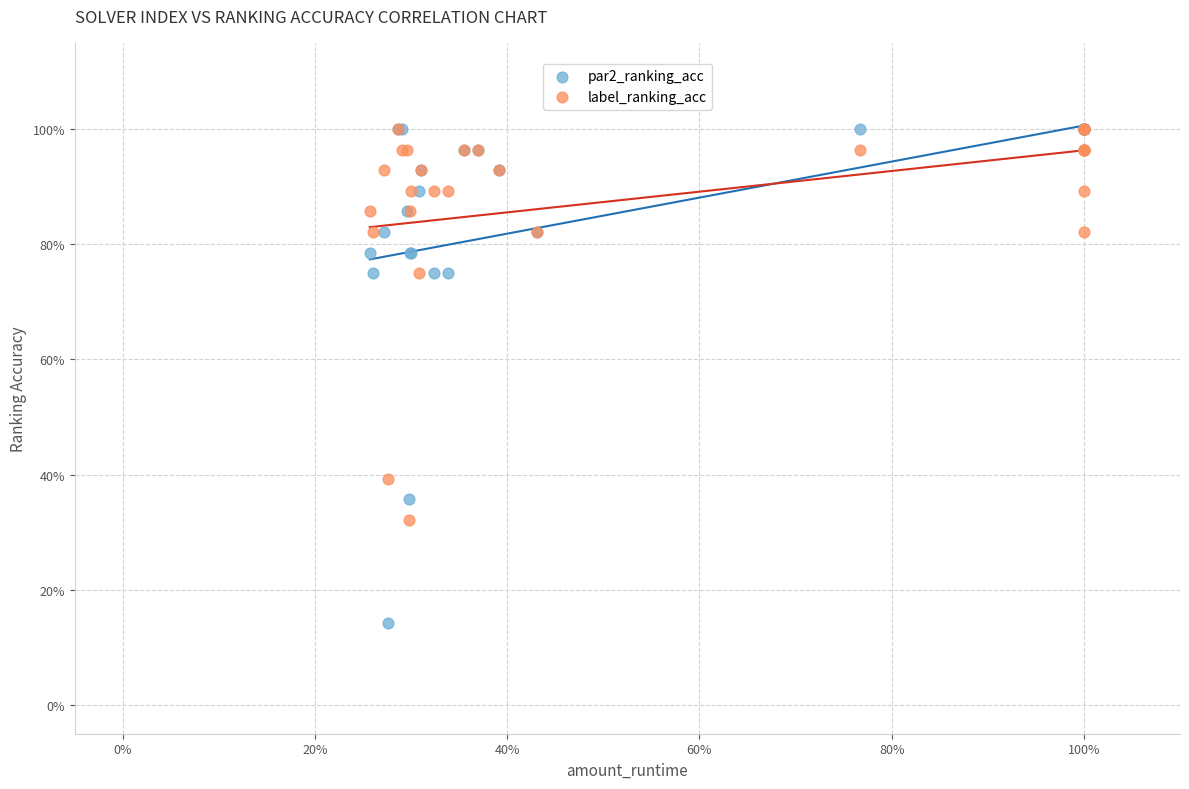

Which series contains the lowest Y value?

par2_ranking_acc